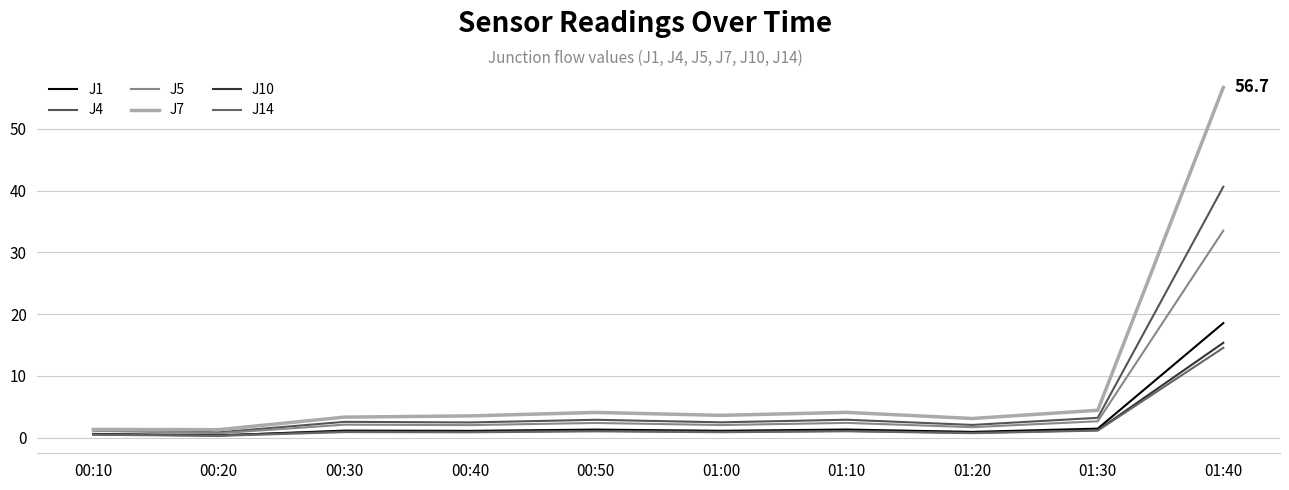

Reading left to right, what are all the values shown in this chart?

J1: 0.5	0.4	1.1	1.1	1.3	1.1	1.3	0.9	1.5	18.6
J4: 1.3	0.9	2.6	2.5	2.9	2.5	2.9	2.1	3.2	40.6
J5: 1.1	0.7	2.1	2.0	2.4	2.0	2.4	1.7	2.7	33.5
J7: 1.3	1.3	3.3	3.5	4.1	3.6	4.1	3.1	4.4	56.7
J10: 0.6	0.4	1.0	1.0	1.1	1.0	1.1	0.8	1.2	15.4
J14: 0.5	0.3	0.9	0.9	1.0	0.9	1.0	0.7	1.1	14.6